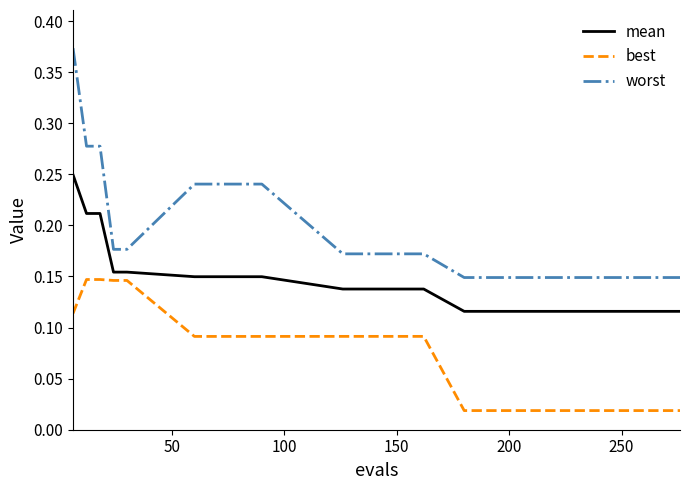

Does the chart have visible grid lines?

No